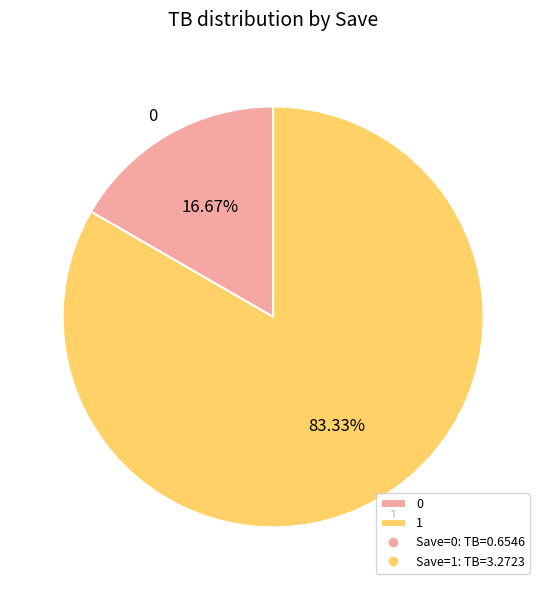

Combined, what portion of the pie is 0 and 1?

100.0%